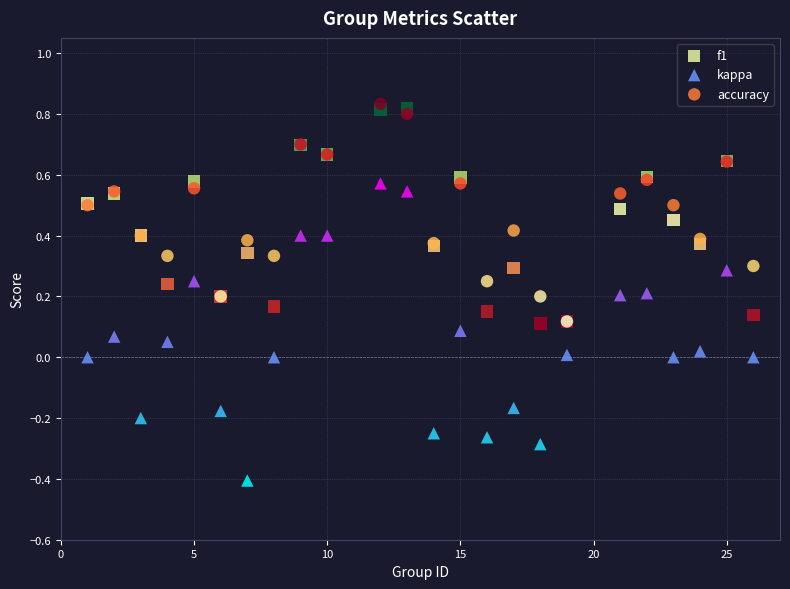

Which series reaches the maximum Y coordinate?

accuracy